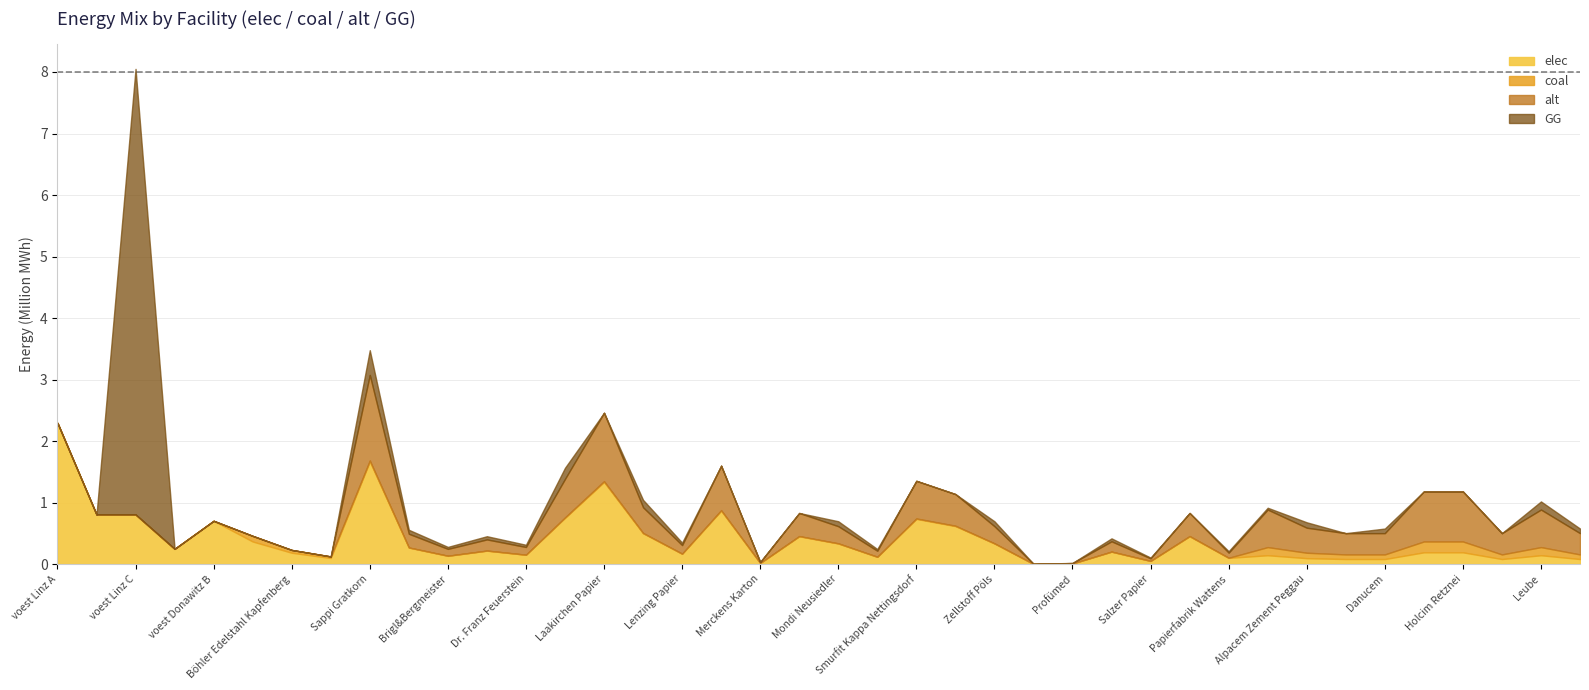

In alt, how many points are higher than both neighbors (excluding endpoints)?

10